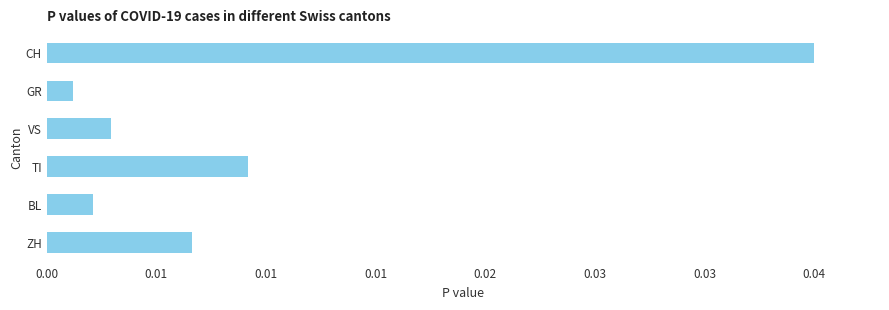

List the labels in order of value, smallest first.

GR, BL, VS, ZH, TI, CH